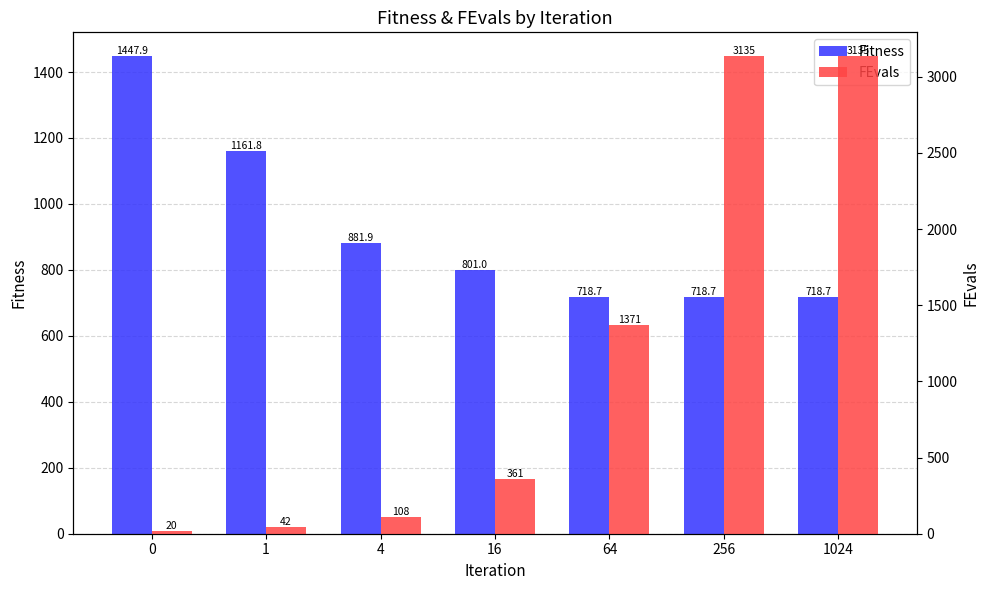

At which label is FEvals closest to 1577?

64